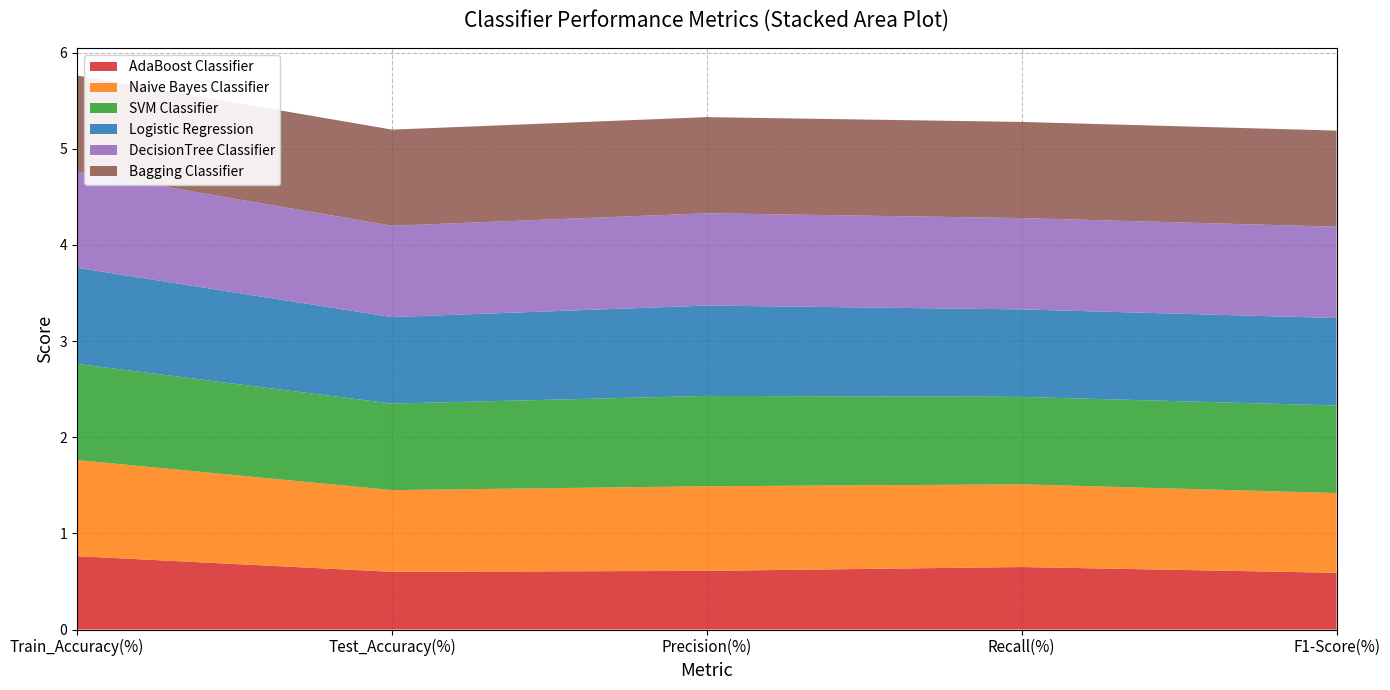

Reading left to right, extract all data points from this chart.

AdaBoost Classifier: 0.8	0.6	0.6	0.7	0.6
Naive Bayes Classifier: 1.0	0.8	0.9	0.9	0.8
SVM Classifier: 1.0	0.9	0.9	0.9	0.9
Logistic Regression: 1.0	0.9	0.9	0.9	0.9
DecisionTree Classifier: 1.0	0.9	1.0	0.9	0.9
Bagging Classifier: 1.0	1.0	1.0	1.0	1.0